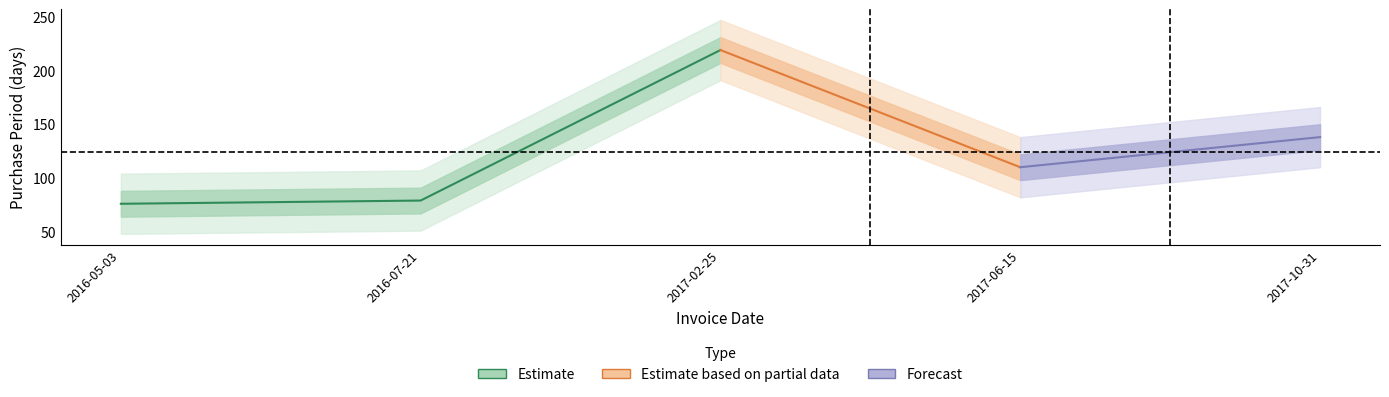

Reading left to right, extract all data points from this chart.

2016-05-03=76	2016-07-21=79	2017-02-25=219	2017-06-15=110	2017-10-31=138